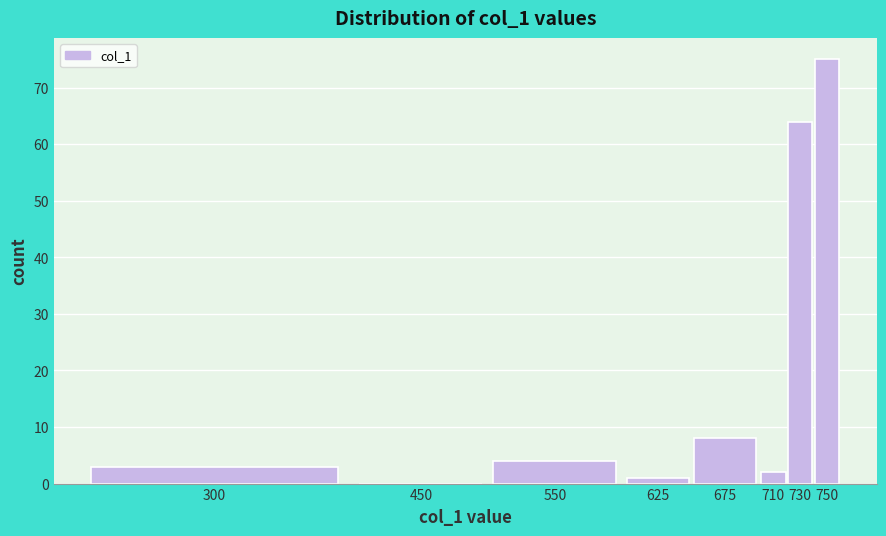

Reading right to left, what are all the values shown in this chart?

750=75	730=64	710=2	675=8	625=1	550=4	450=0	300=3